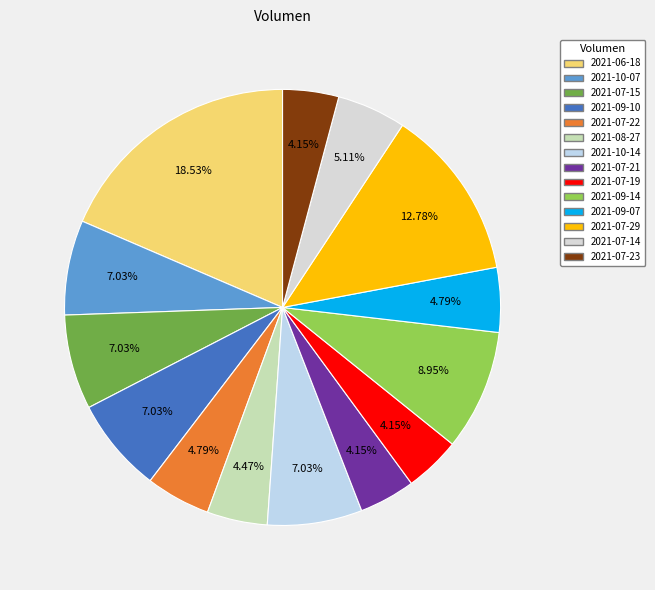

What is the total percentage of 2021-07-21 and 2021-07-19?

8.3%